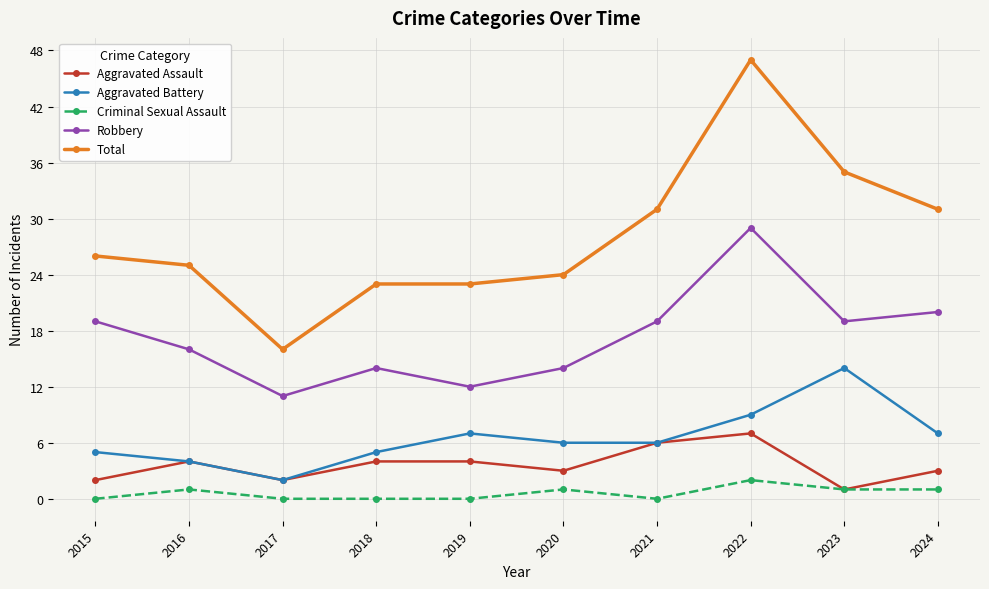

List the series in order of their peak value, highest first.

Total, Robbery, Aggravated Battery, Aggravated Assault, Criminal Sexual Assault